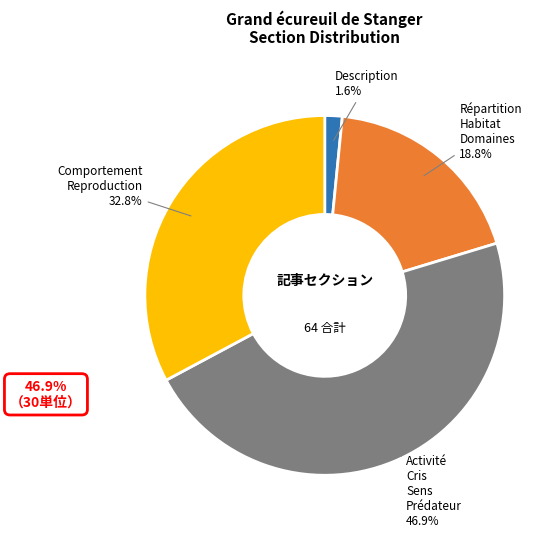

Rank the categories by value from highest to lowest.

Activité Cris Sens Prédateur, Comportement Reproduction, Répartition Habitat Domaines, Description